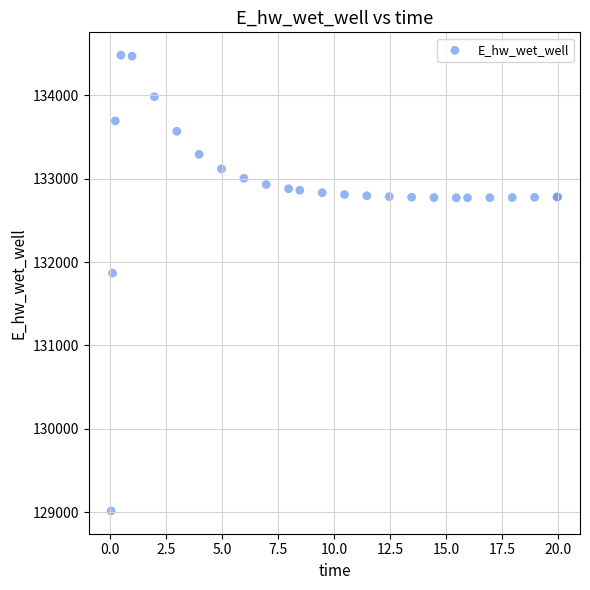

What Y value in the scatter plot is closest to 131748?

131866.7